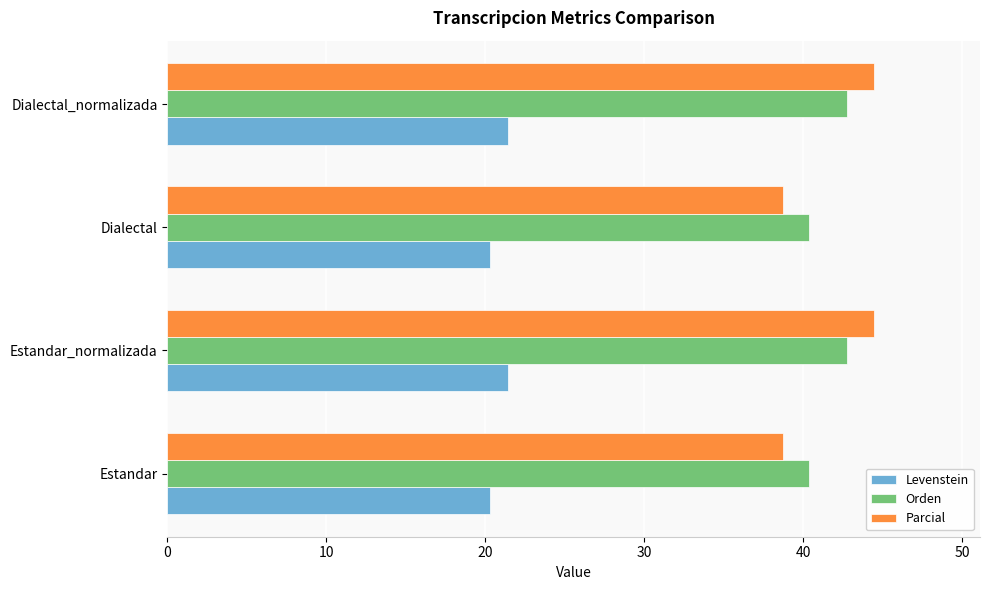

What is the minimum value shown in the chart?

20.3